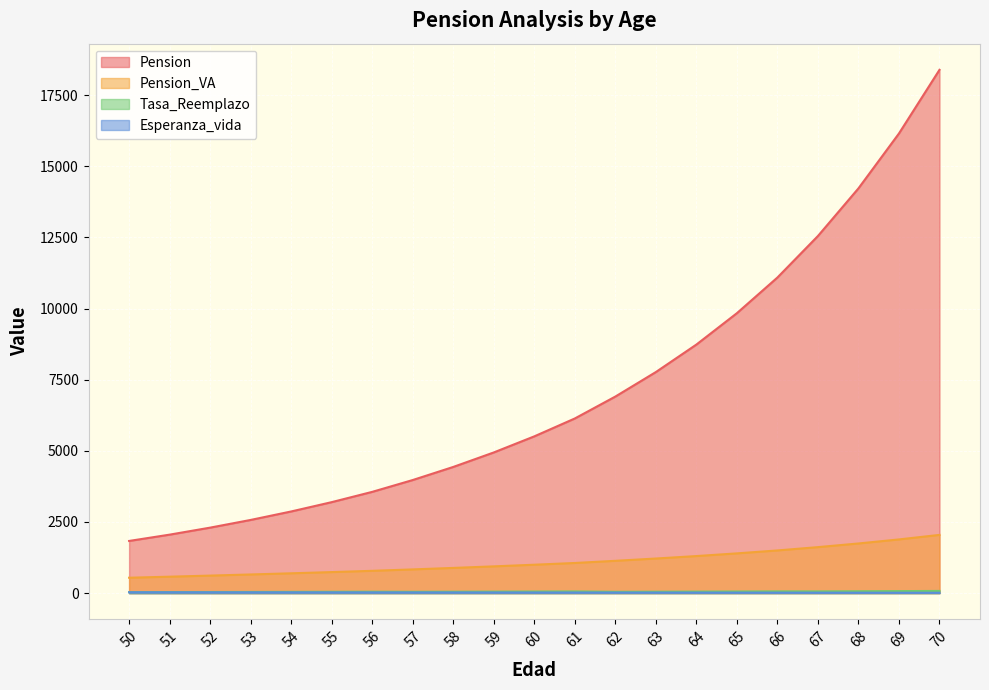

How many lines are shown in the chart?

4